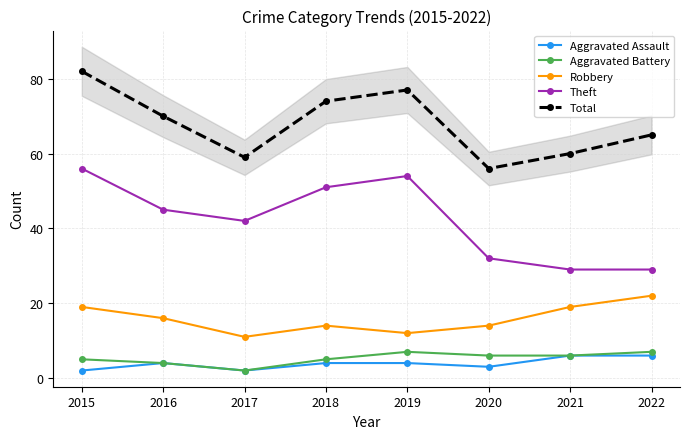

How many values in the Aggravated Battery series exceed 6?

2